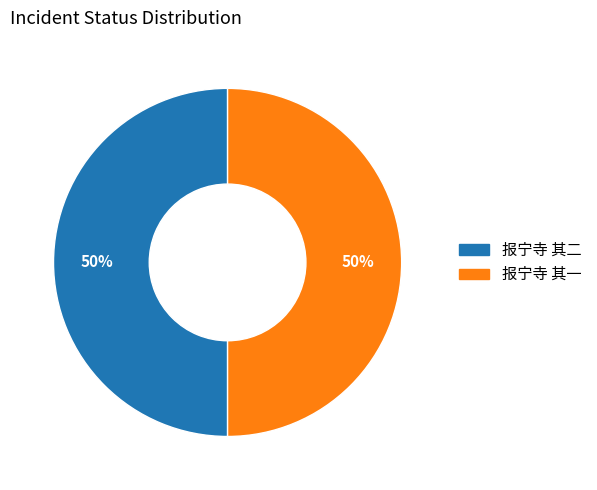

Is the sum of 报宁寺 其一 and 报宁寺 其二 greater than half?

Yes